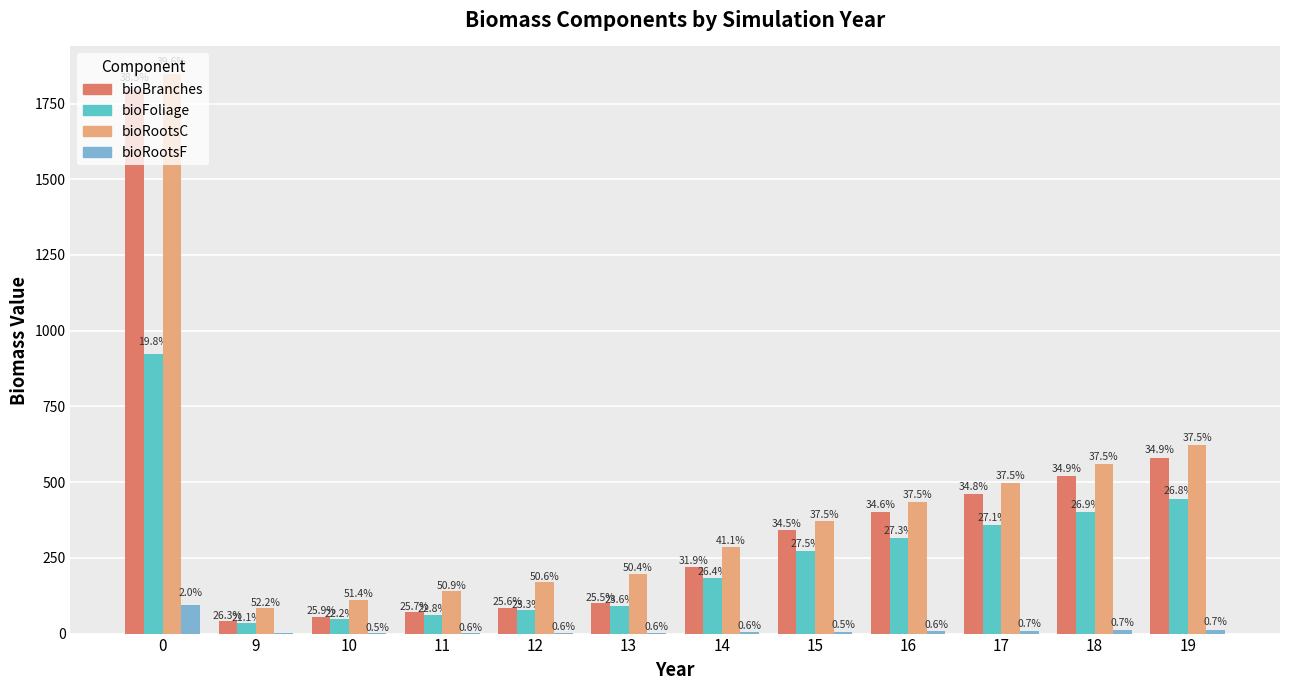

Are the bars horizontal?

No